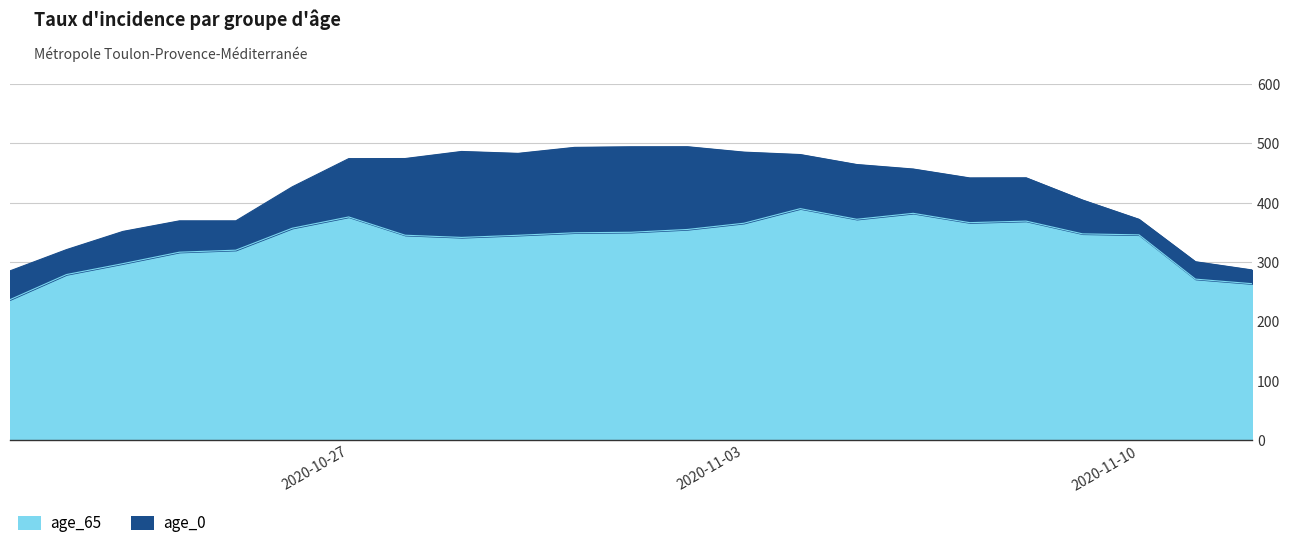

What is the value of the age_65 point at the 14th from the left?

365.4